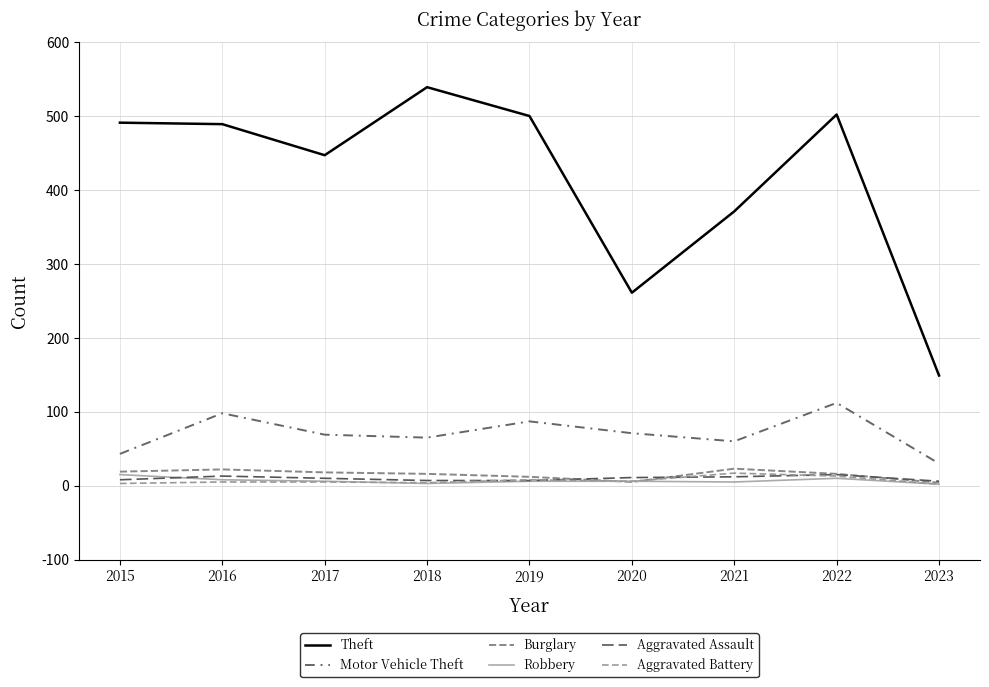

What is the sum of all Theft values?

3749